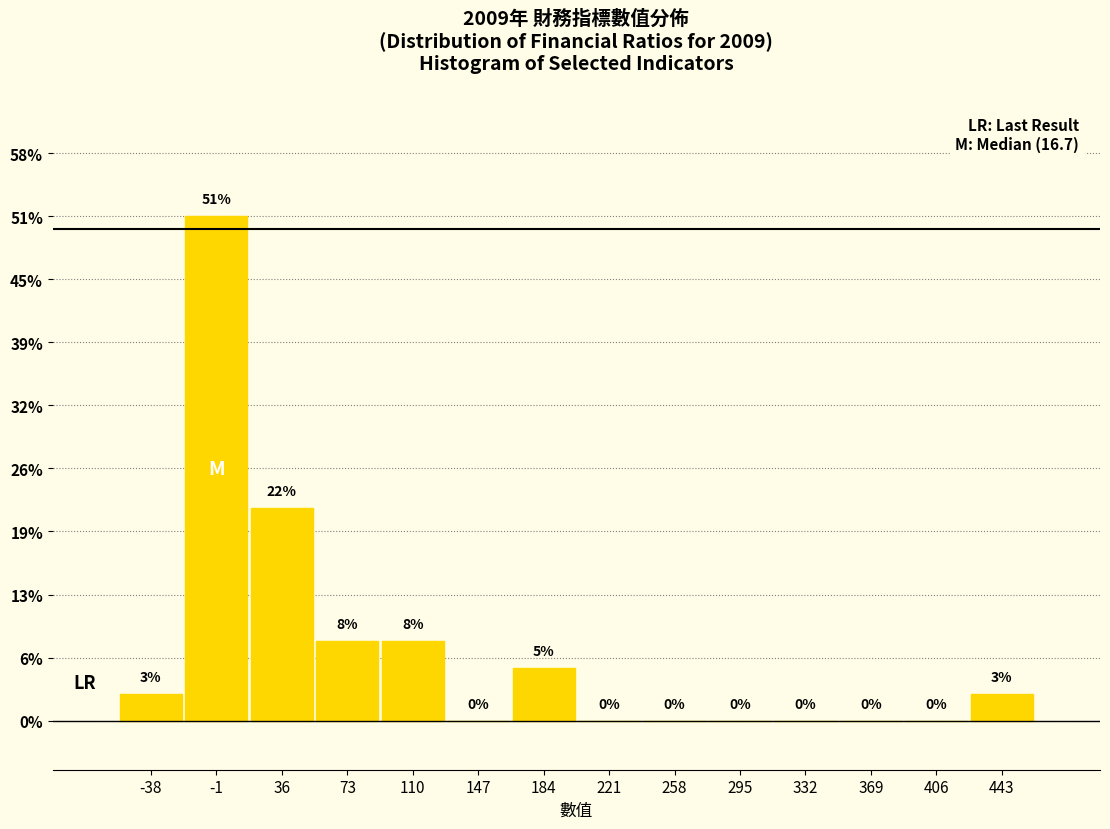

Over which range of the x-axis is the bar tallest?

-20 to 20